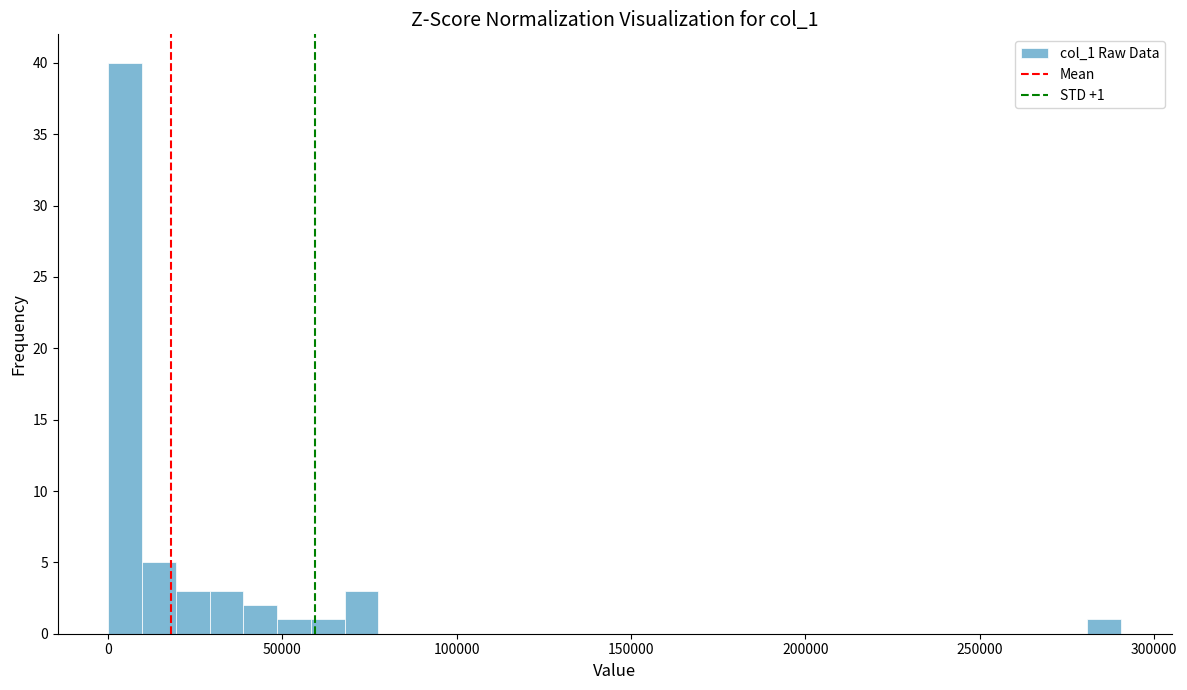

Read against the x-axis, roughly where is the centre of the tallest bar?

5000